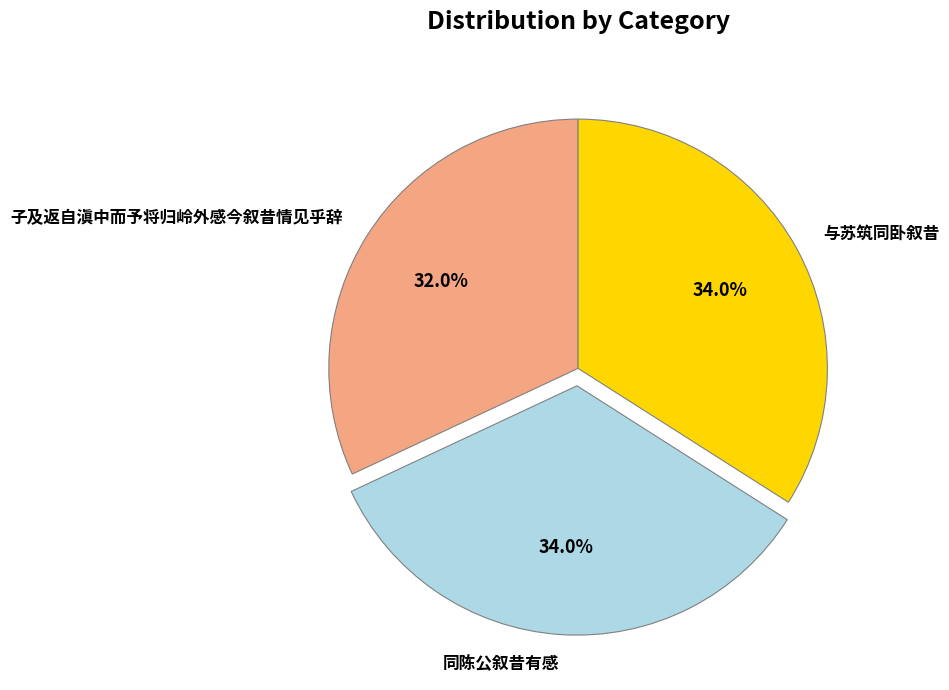

Approximately how many times larger is the value at 子及返自滇中而予将归岭外感今叙昔情见乎辞 compared to 同陈公叙昔有感?

0.9